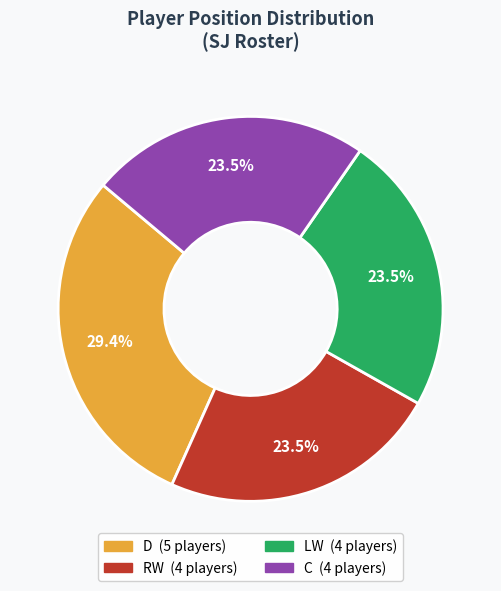

Is it true that RW is 12% of the pie?

False